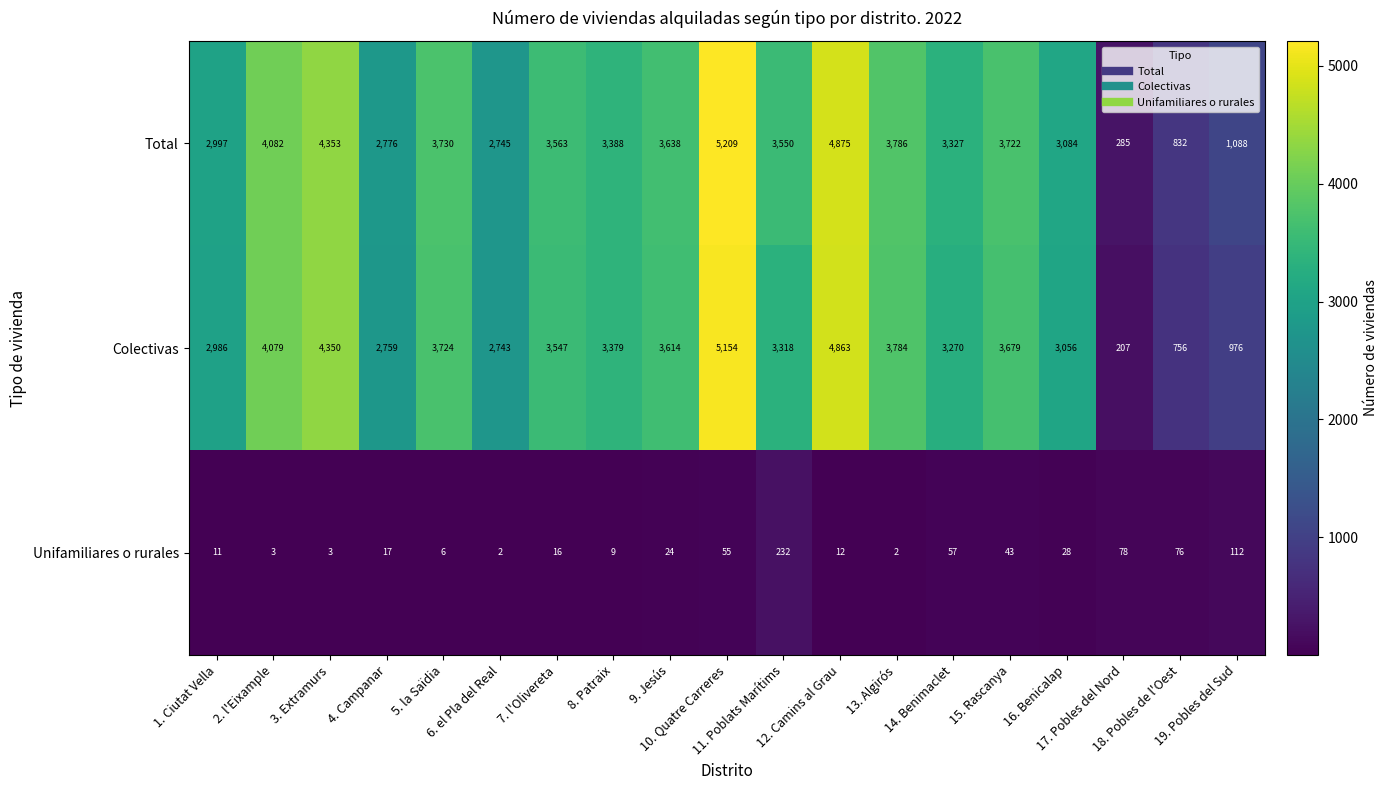

What is the maximum value for Total?

5209